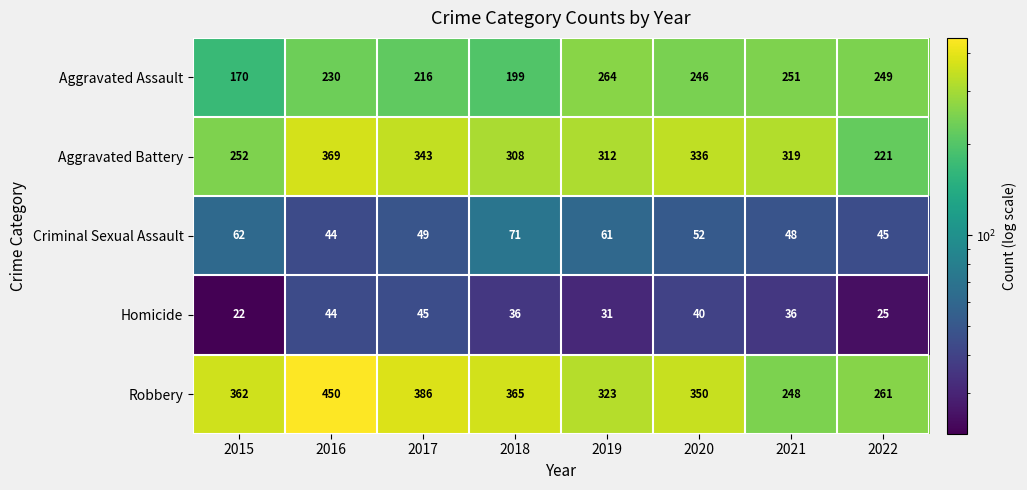

What is the average value of the Homicide series?

35